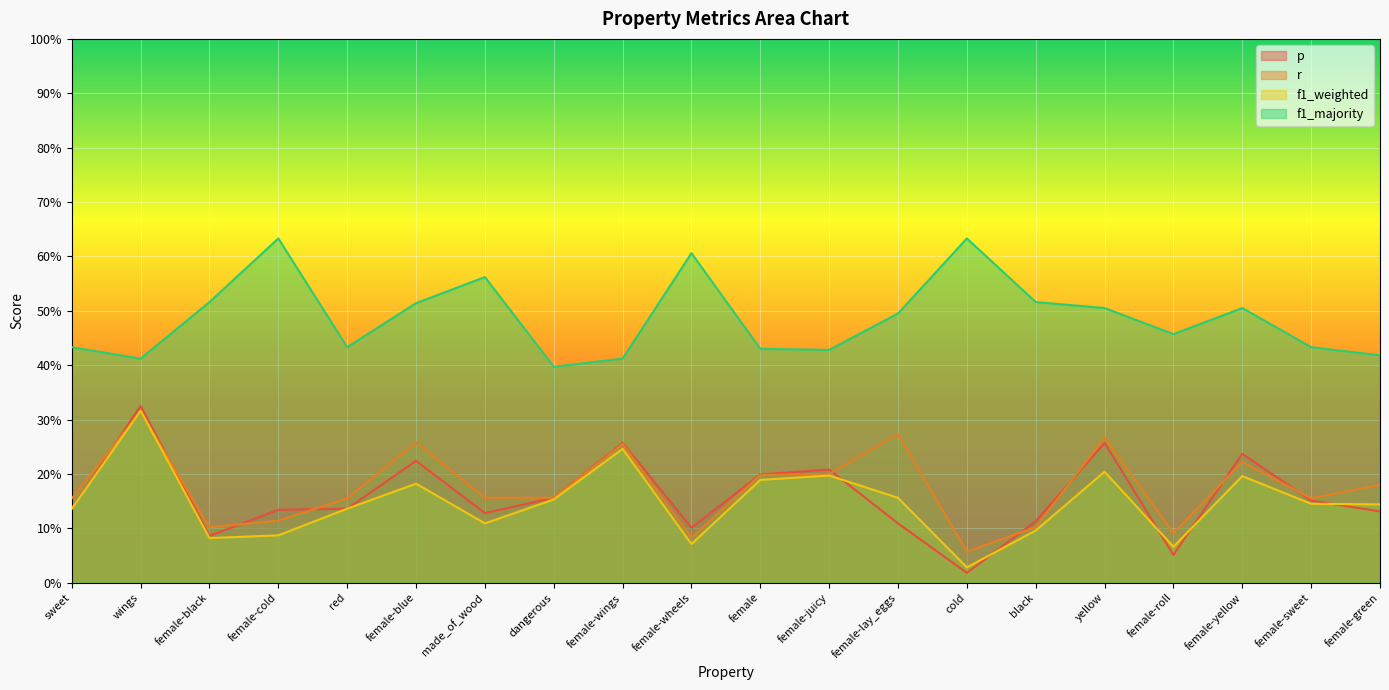

In p, how many points are lower than both neighbors (excluding endpoints)?

5